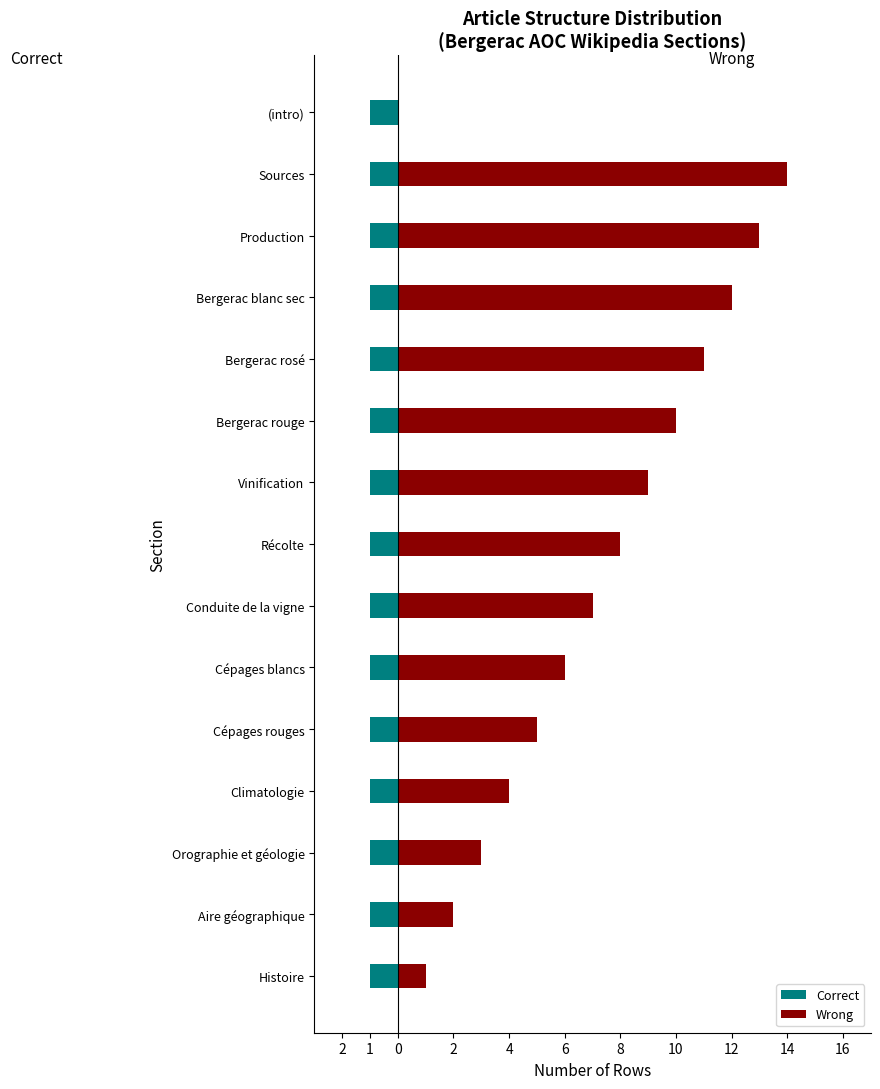

How many series are shown in this chart?

2